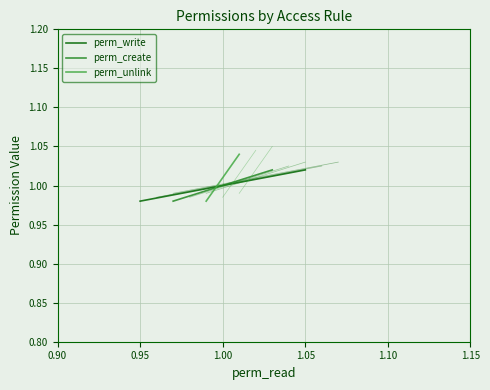

What is the sum of all perm_create values?

3.0